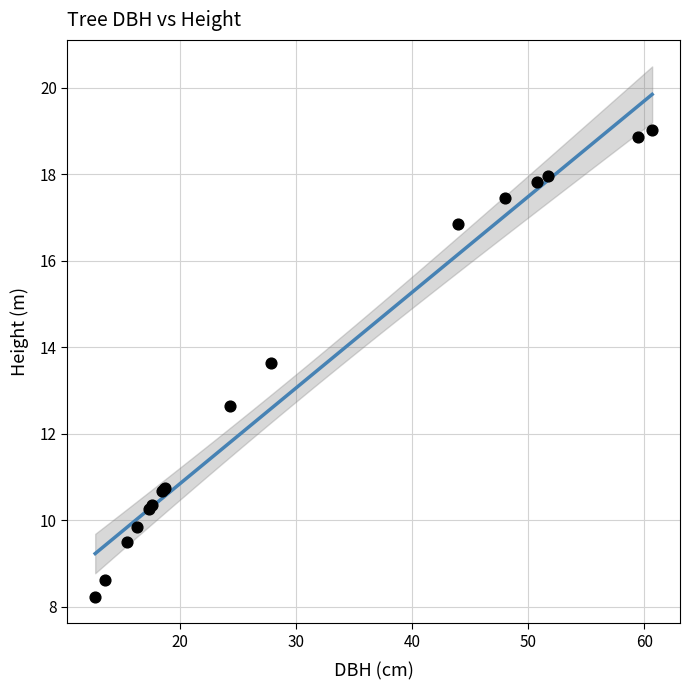

What Y value in the scatter plot is closest to 13?

12.6